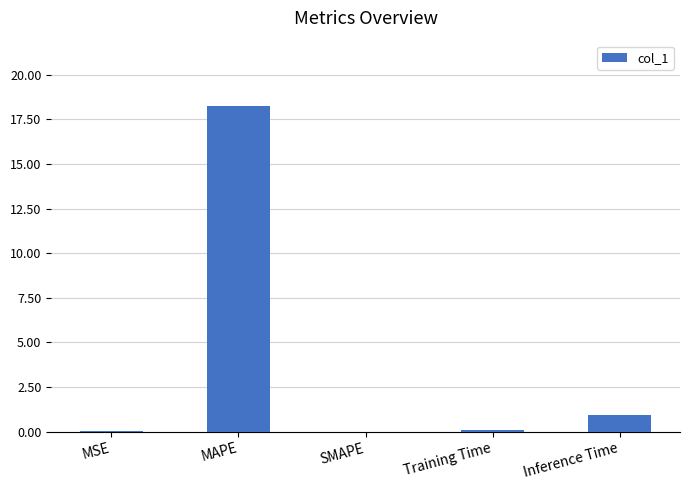

What is the sum of all values?

19.3